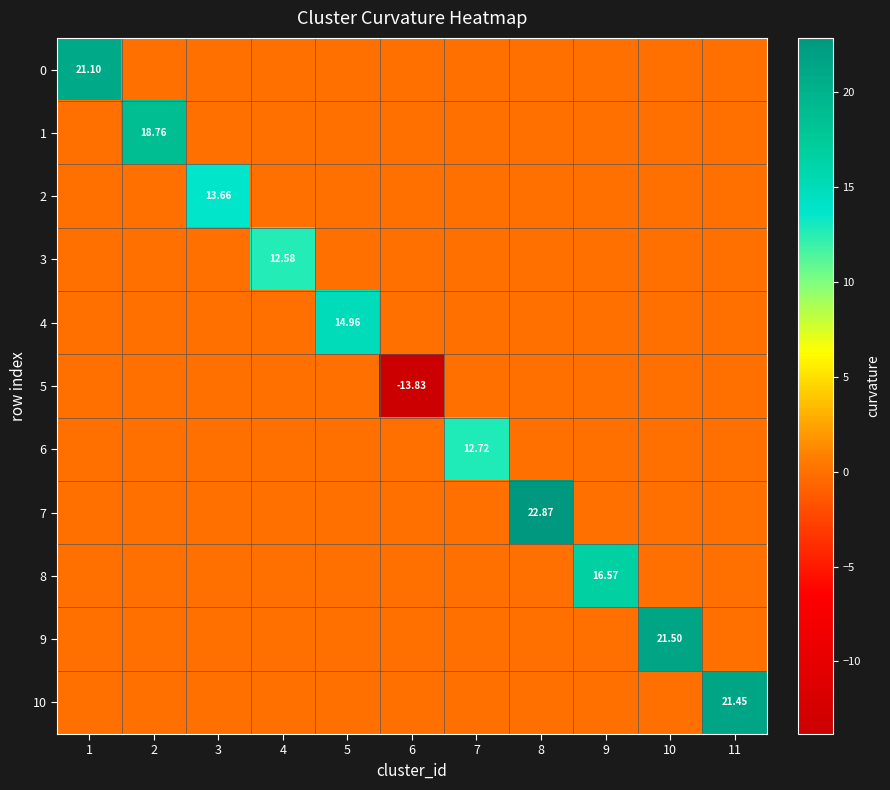

Which series has the largest total across all categories?

7